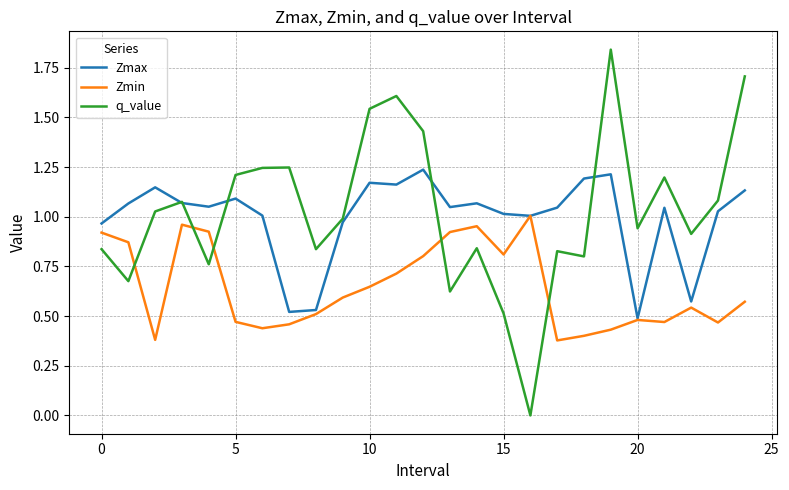

Rank the series by their maximum value, from highest to lowest.

q_value, Zmax, Zmin